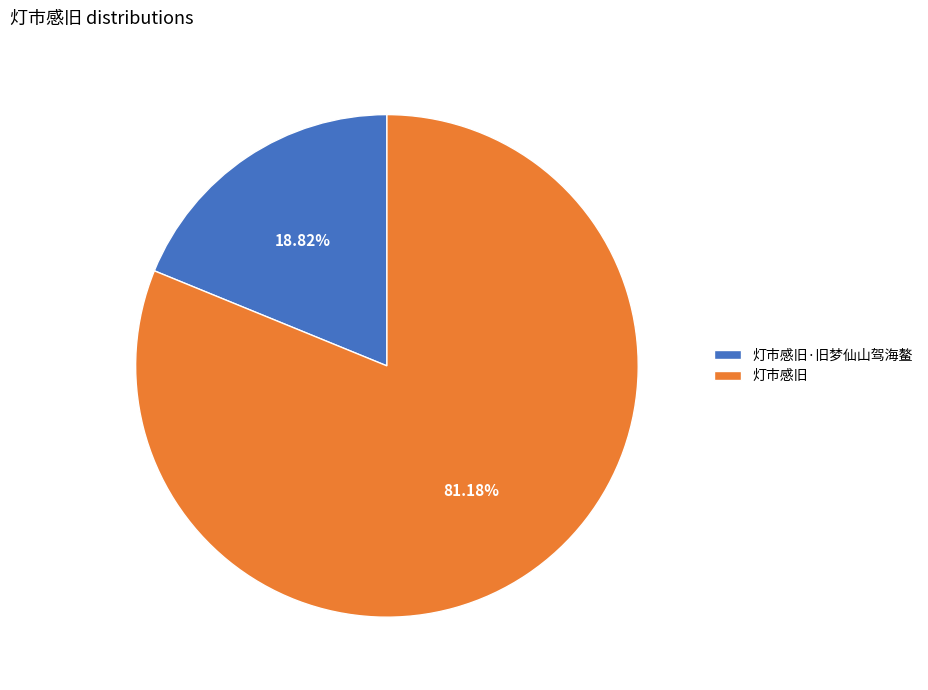

What percentage is the 灯市感旧 slice, to the nearest percent?

81%